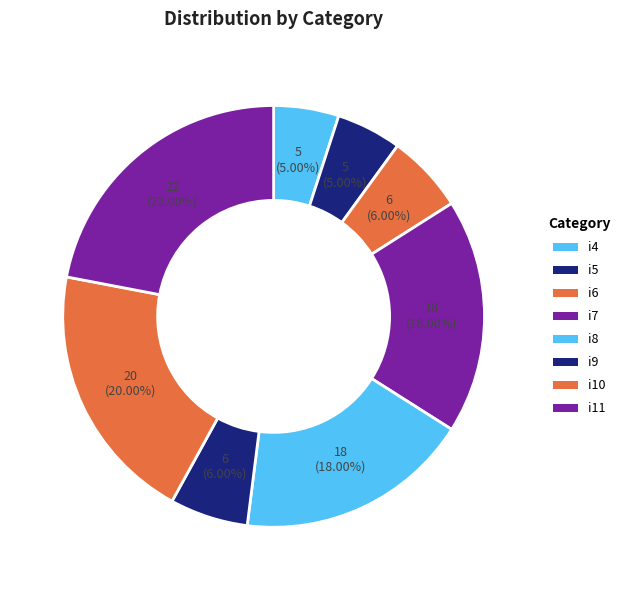

How many slices are in this pie chart?

8